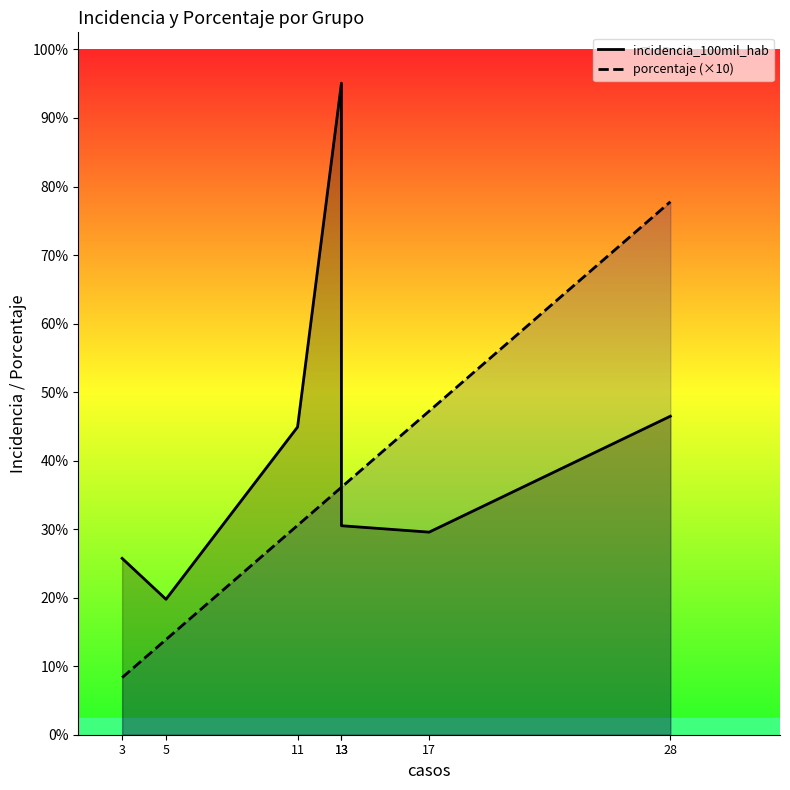

At how many categories does at least one series exceed 601?

2